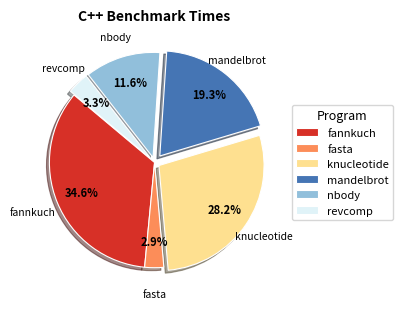

Count the number of slices in the pie.

6